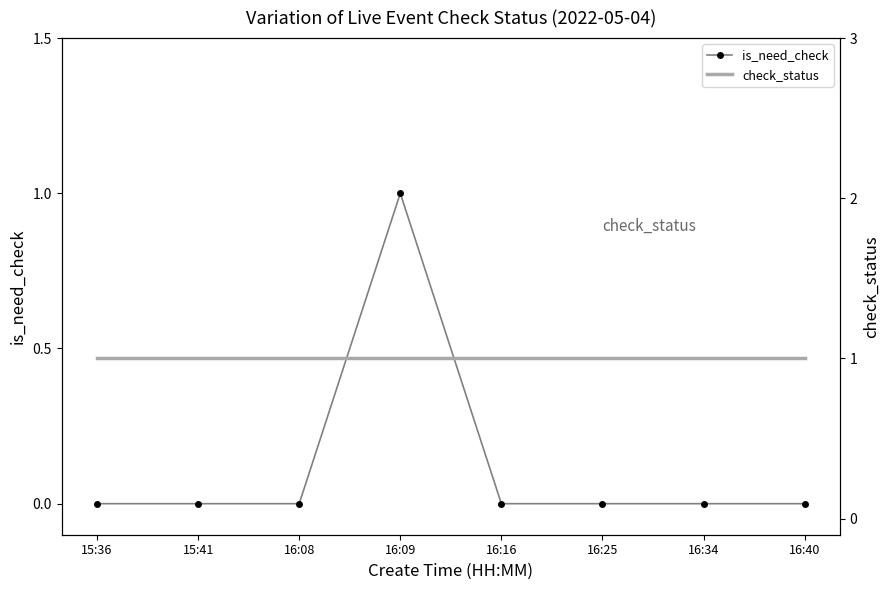

What is the approximate value of check_status at 16:40?

1